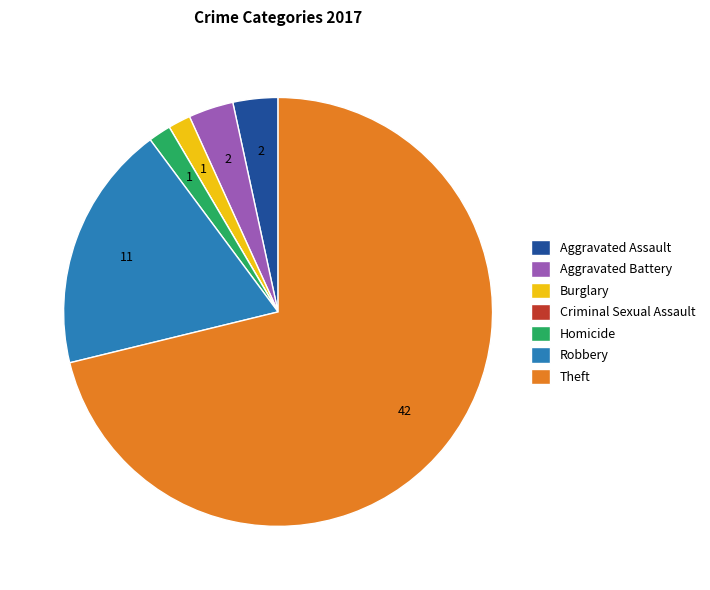

Is there a majority slice in this chart?

Yes